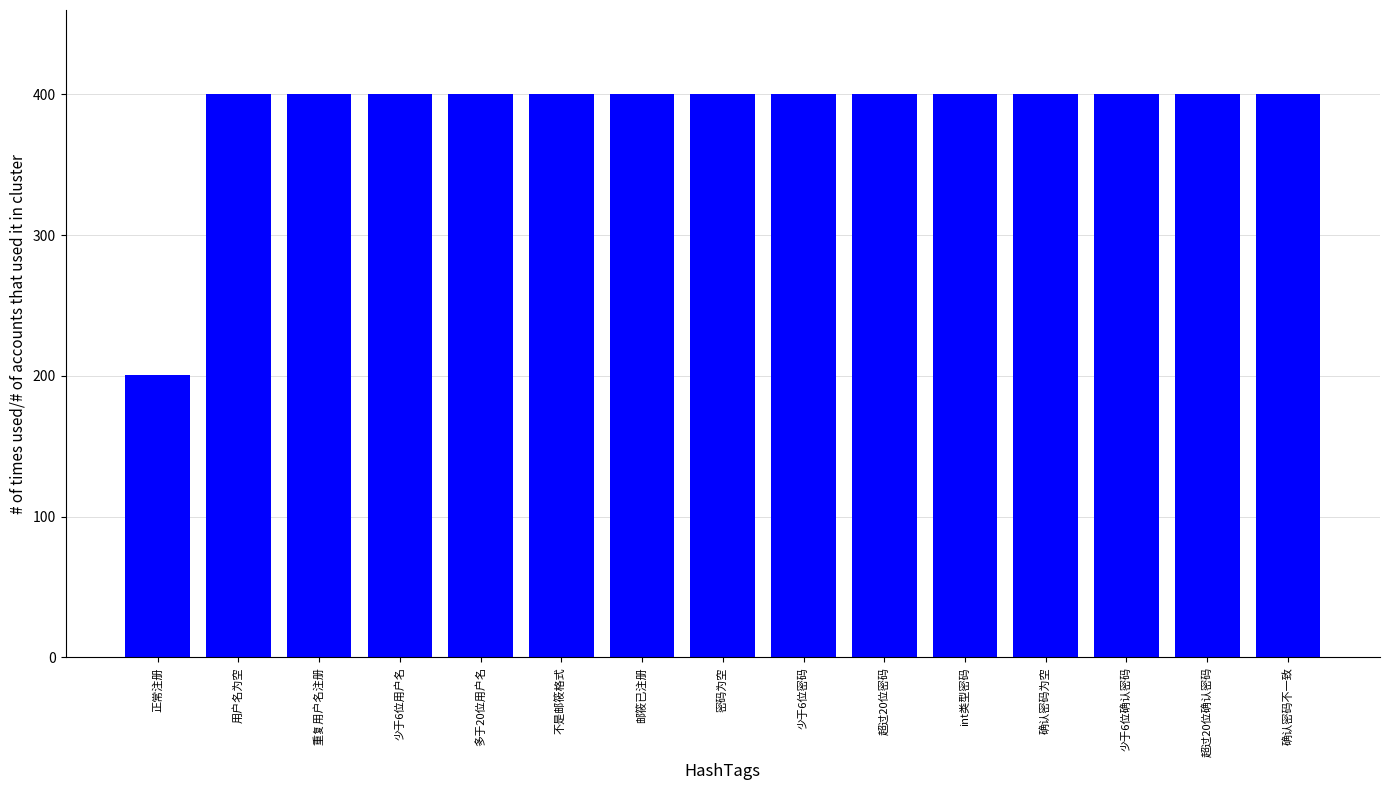

Reading left to right, transcribe all the data shown in this chart.

正常注册=201	用户名为空=400	重复用户名注册=400	少于6位用户名=400	多于20位用户名=400	不是邮筱格式=400	邮筱已注册=400	密码为空=400	少于6位密码=400	超过20位密码=400	int类型密码=400	确认密码为空=400	少于6位确认密码=400	超过20位确认密码=400	确认密码不一致=400